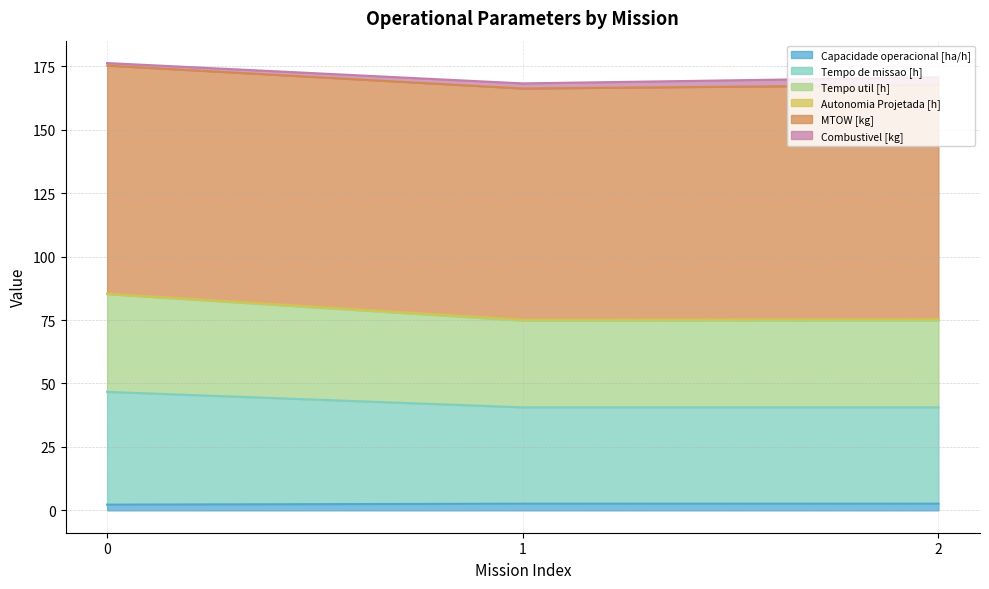

Does the chart have visible grid lines?

Yes